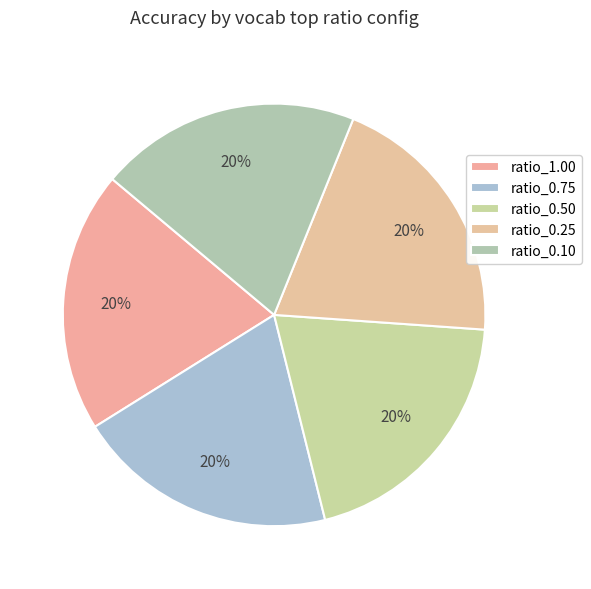

Count the number of slices in the pie.

5